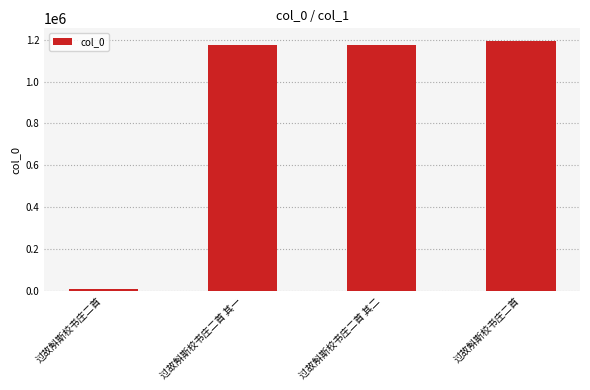

What is the average value?

887239